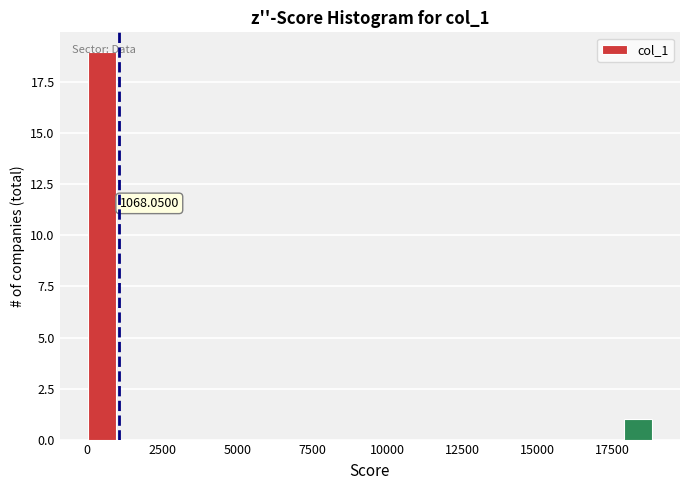

Around what value on the x-axis is the tallest bar? Give the approximate position of its centre, as read against the axis.

500